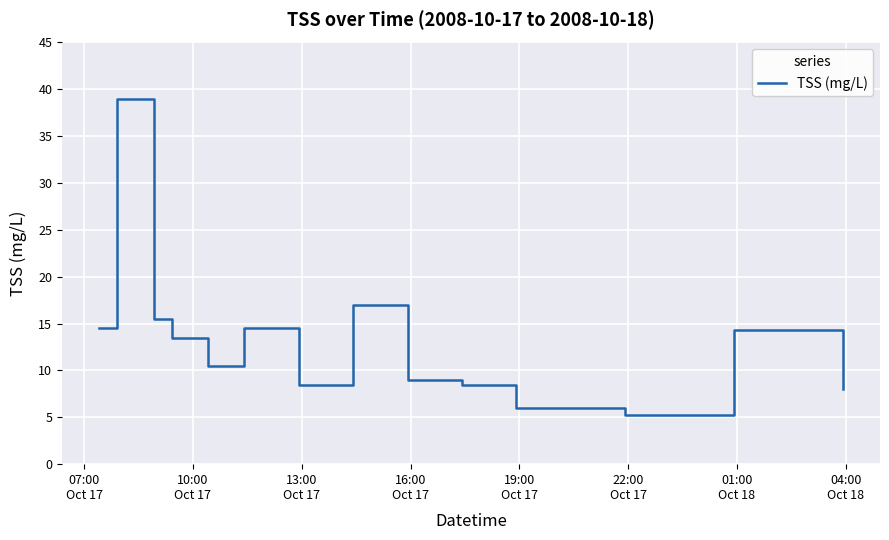

What is the difference between the maximum and second lowest values?

33.0